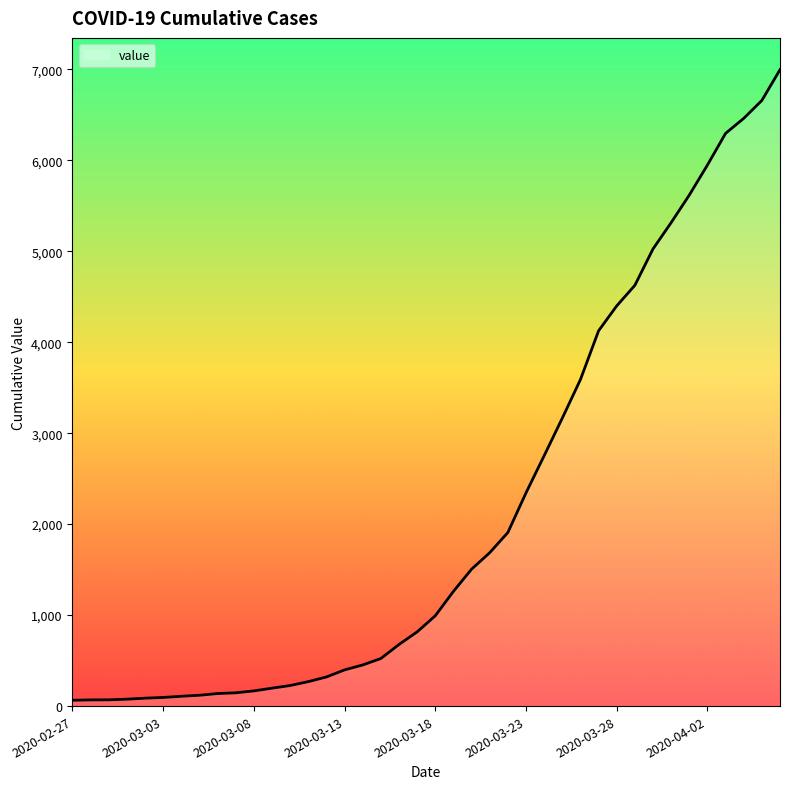

What is the difference between the maximum and minimum values?

6931